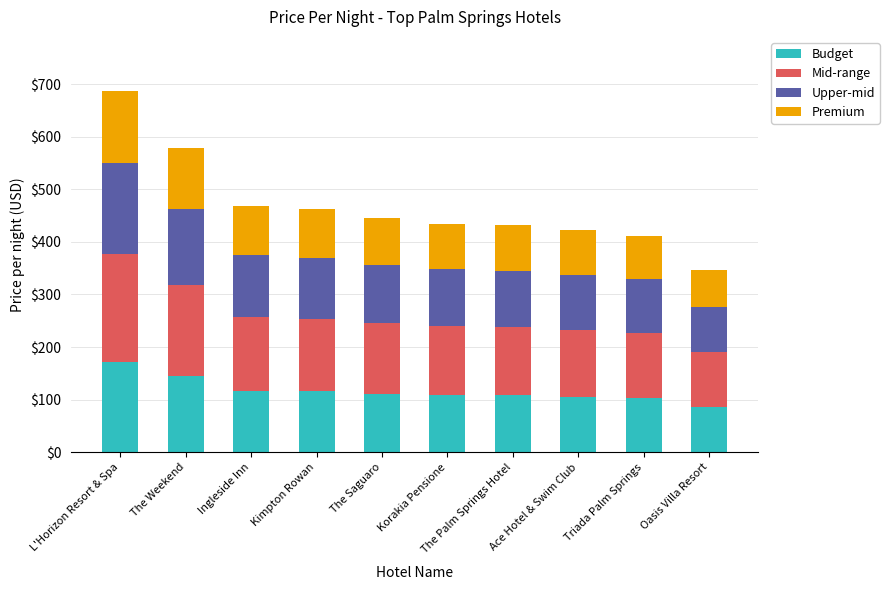

Is it true that Budget equals 115.5 at Kimpton Rowan?

True